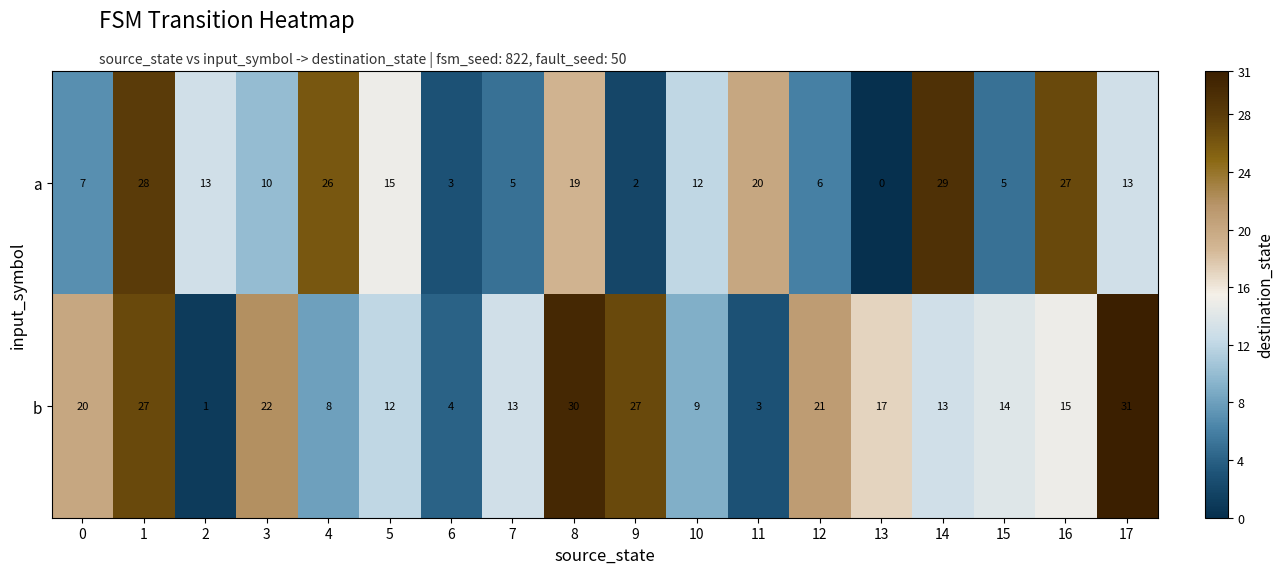

List the series in order of their peak value, lowest first.

a, b